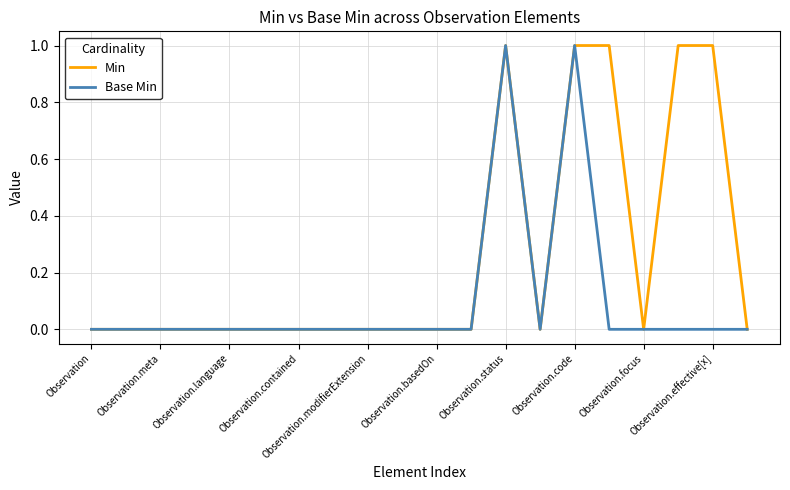

What is the difference between the maximum and second lowest values in the Base Min series?

1